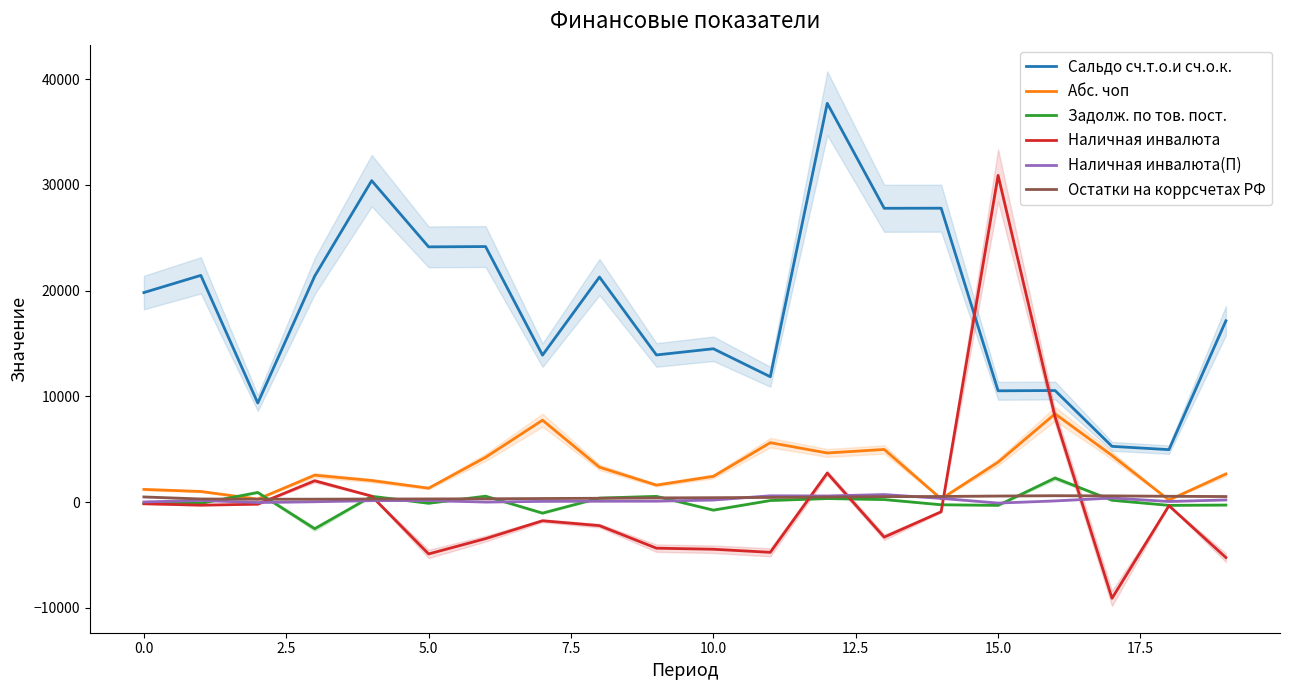

What is the average value of the Абс. чоп series?

3125.6